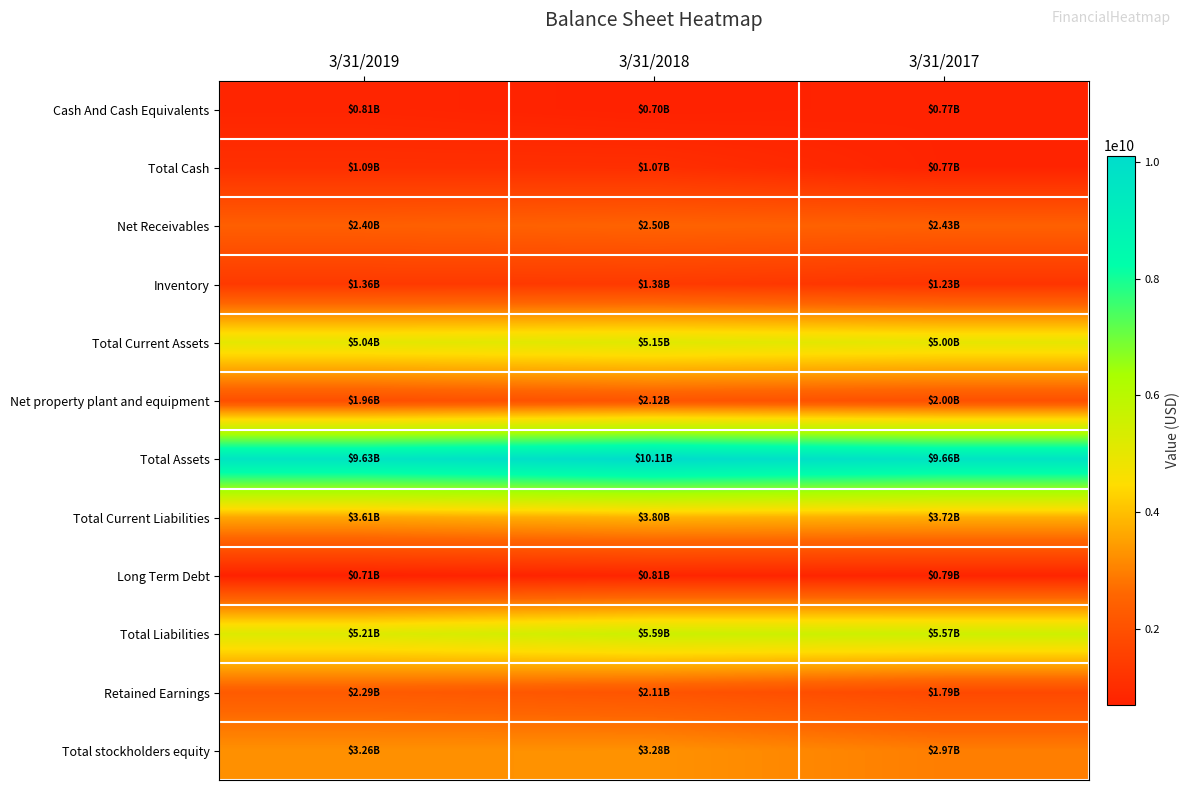

What is the maximum value shown in the chart?

10106603000